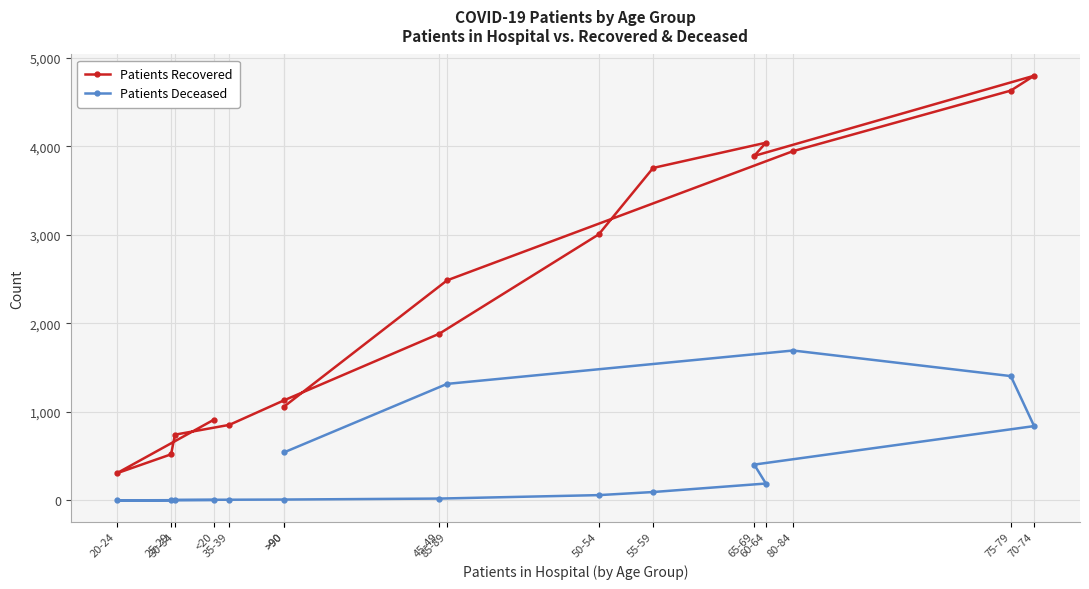

What are all the series names shown in the legend?

Patients Recovered, Patients Deceased